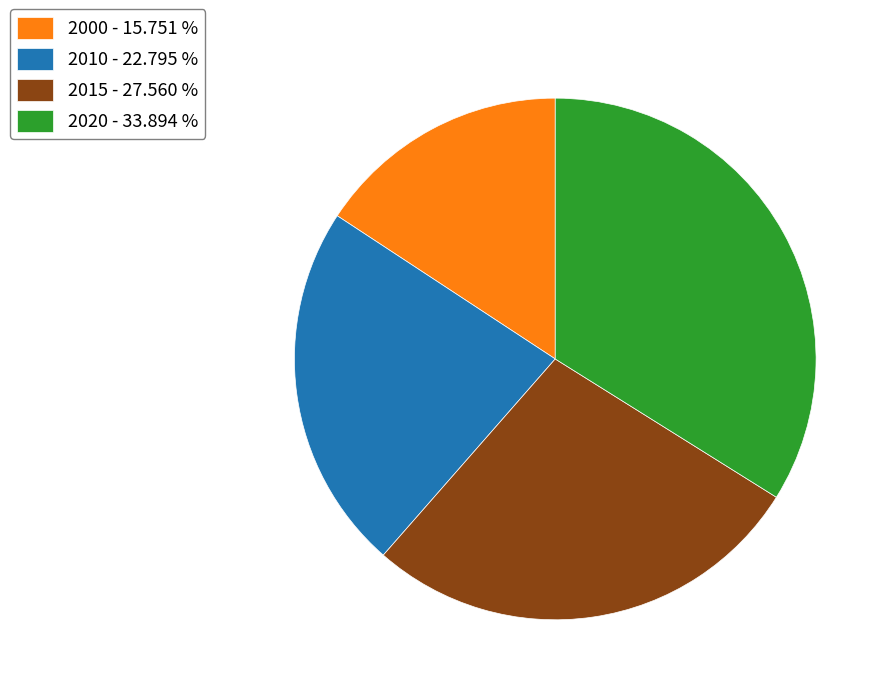

How many segments does this pie chart have?

4